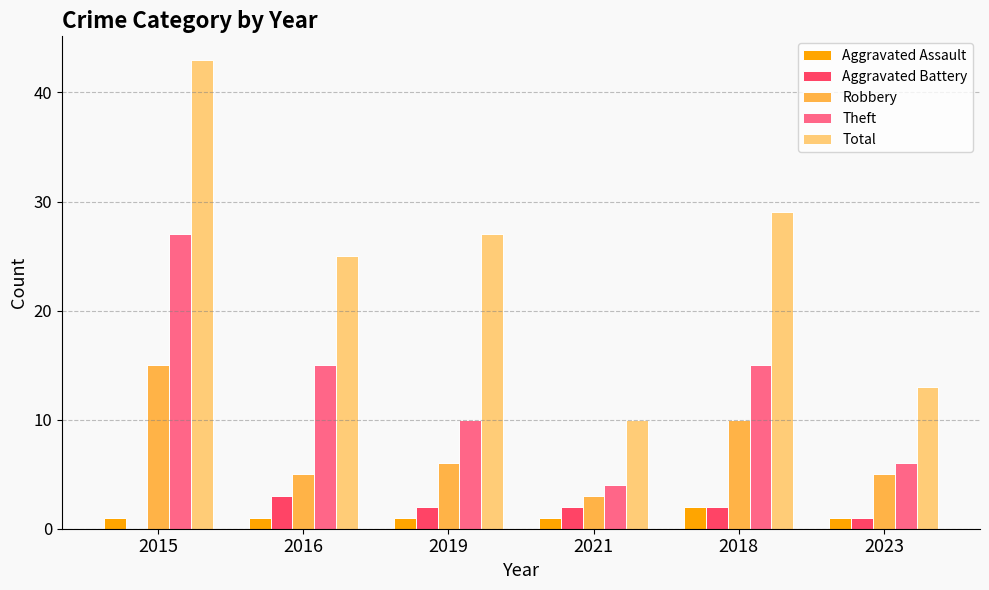

What is the total value across all series at 2023?

26